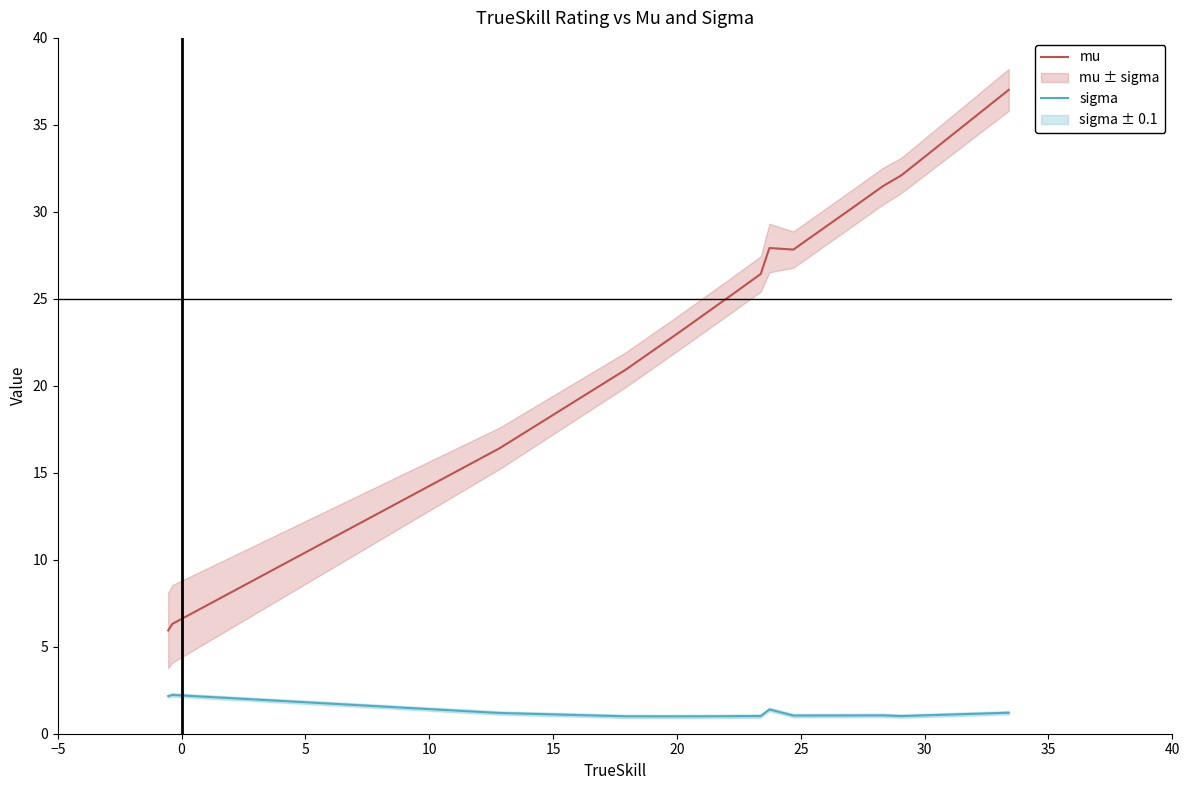

Which series has the largest total across all categories?

mu